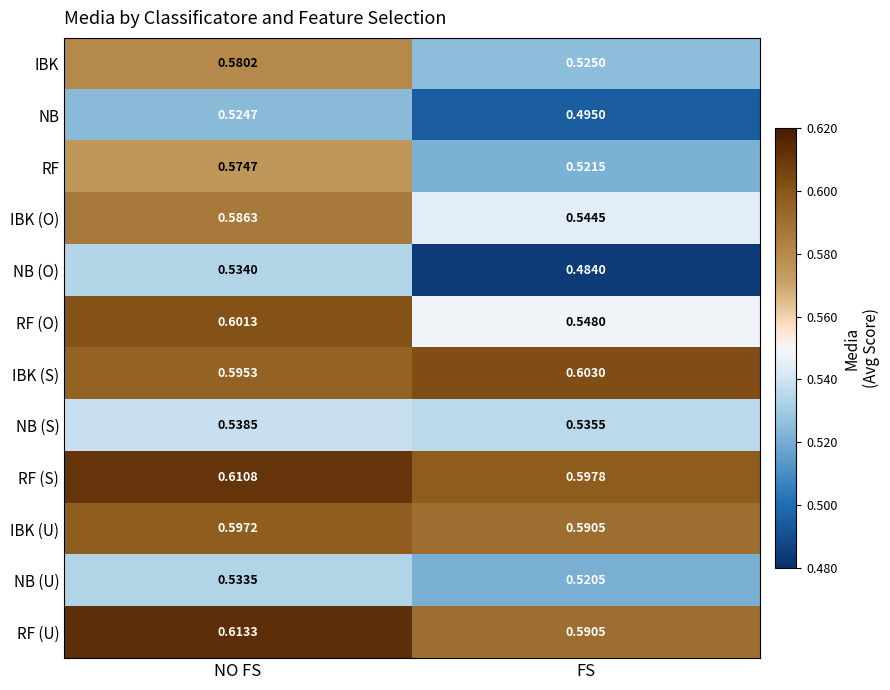

At which label is IBK (S) closest to 0?

NO FS